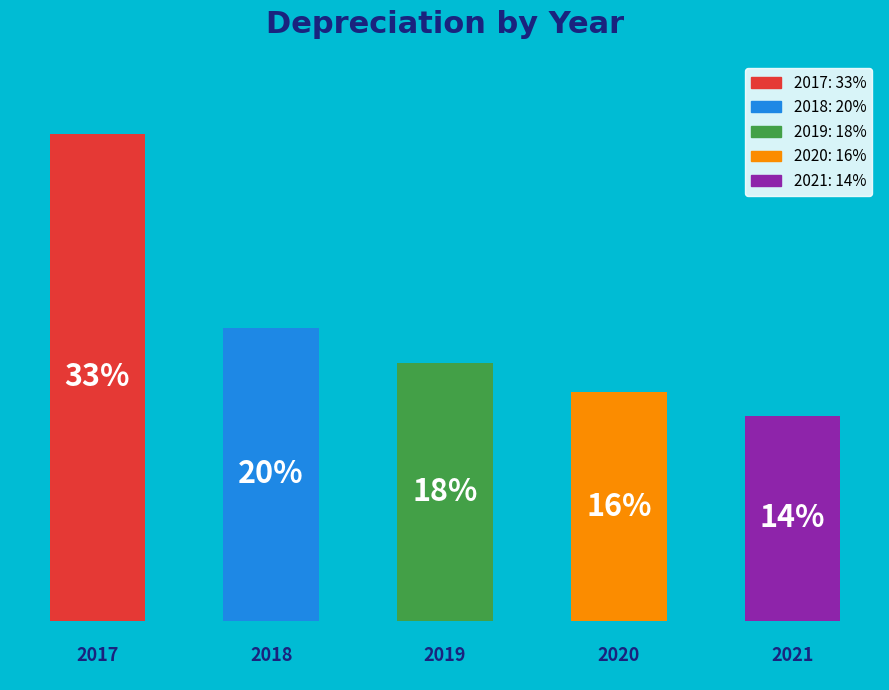

Does the chart contain any negative values?

No